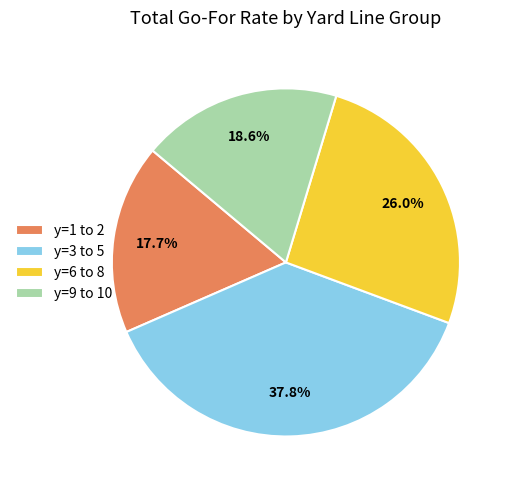

Rank the categories by value from highest to lowest.

y=3 to 5, y=6 to 8, y=9 to 10, y=1 to 2